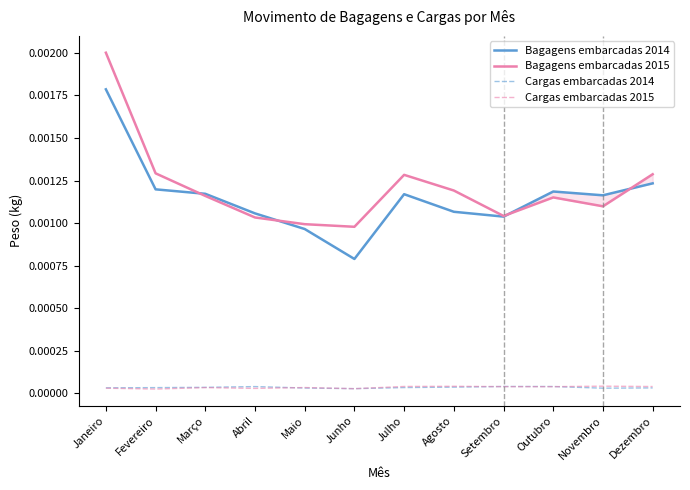

True or false: Bagagens embarcadas 2014 has more than 1 points higher than both neighbors.

True